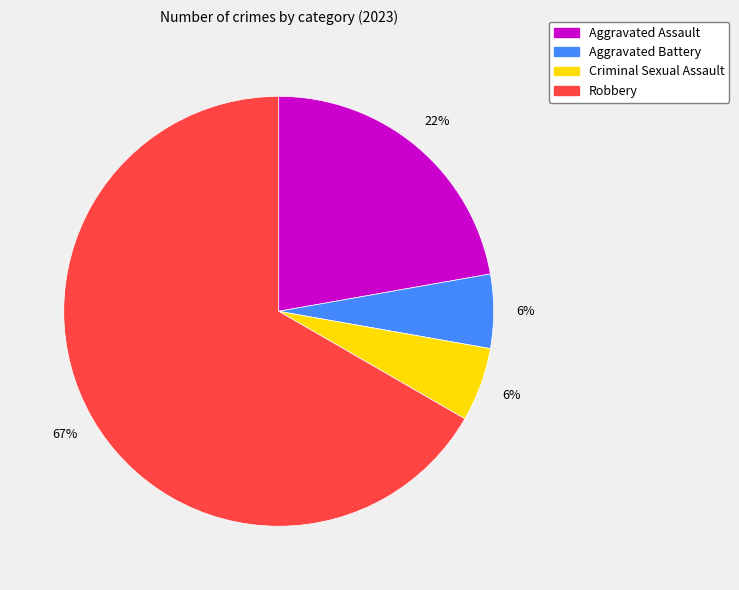

To the nearest percent, what is the average slice percentage?

25%